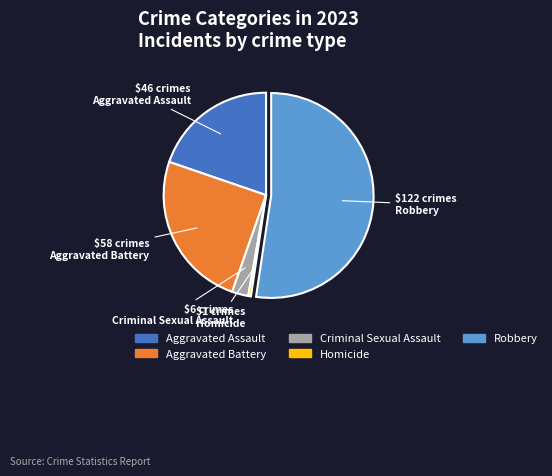

What is the smallest slice in the pie chart?

Homicide